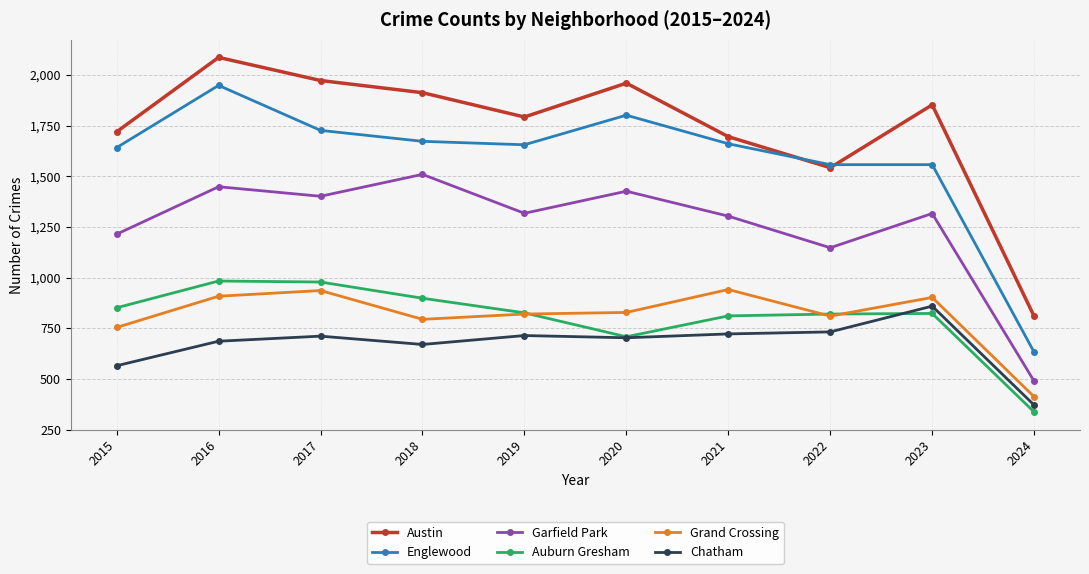

At which category is the sum across all series the highest?

2016